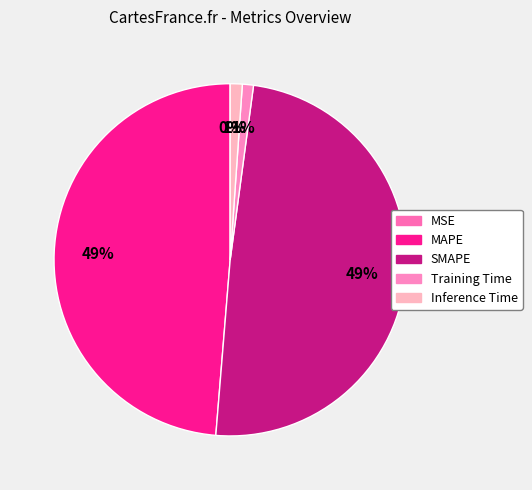

Count the number of slices in the pie.

5